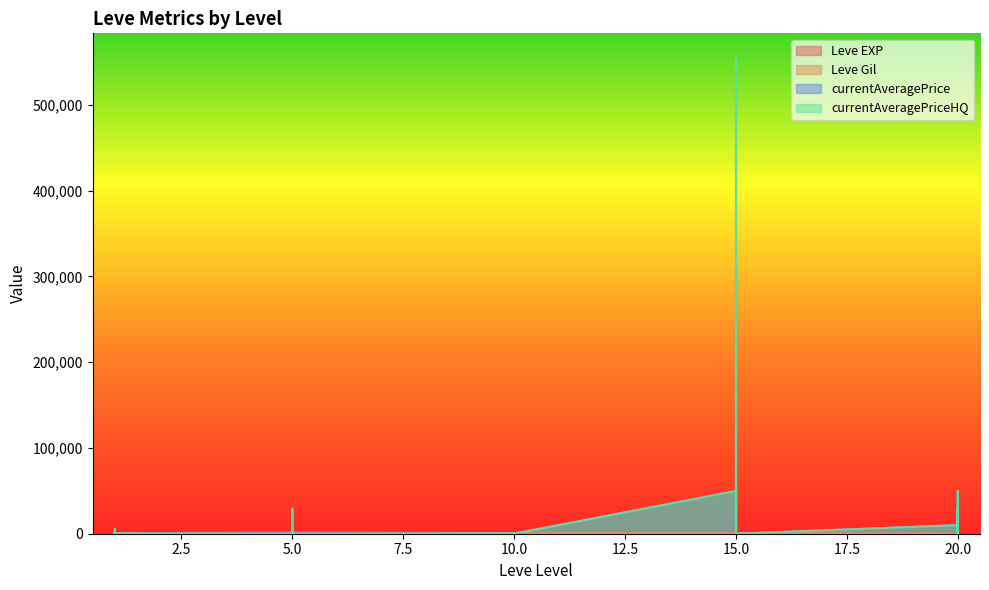

At which label does Leve Gil reach its peak?

10